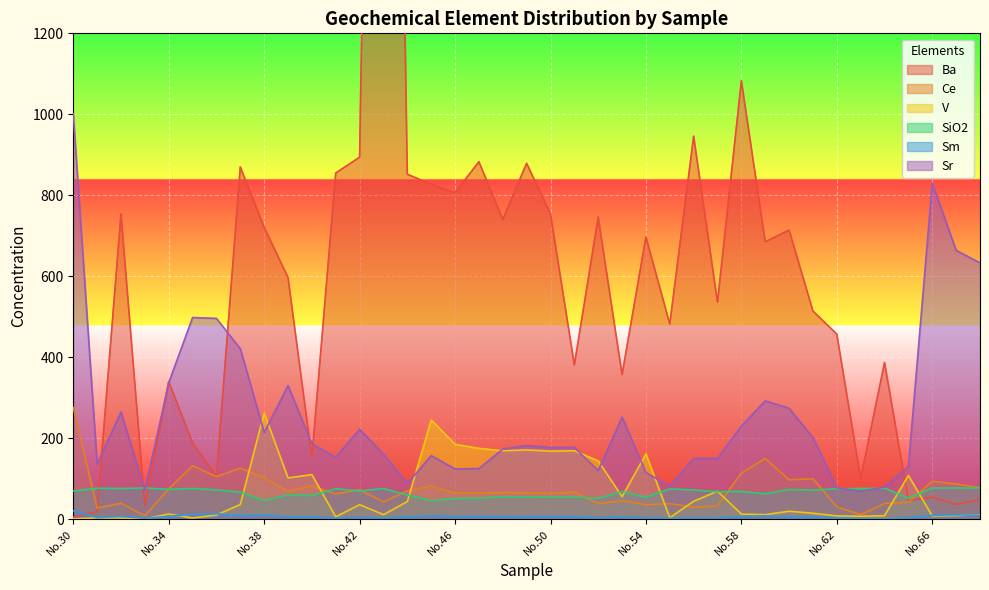

Reading left to right, extract all data points from this chart.

Ba: 5.1	18.6	754.0	32.9	340.0	188.0	105.0	870.0	721.0	597.0	152.0	855.0	894.0	4514.0	852.0	827.0	806.0	883.0	740.0	879.0	754.0	381.0	746.0	357.0	697.0	482.0	946.0	536.0	1083.0	685.0	714.0	514.0	457.0	99.7	387.0	45.8	54.1	36.6	48.8
Ce: 276.0	27.3	39.3	8.4	75.1	132.0	105.0	126.0	102.0	68.7	82.1	62.4	72.7	42.7	70.0	82.0	64.0	64.6	65.7	65.4	63.7	66.7	38.5	45.6	35.7	38.3	29.6	32.9	114.0	150.0	97.3	100.0	30.2	11.2	38.7	41.8	93.7	86.7	78.0
V: 0.8	3.3	2.9	0.6	12.8	2.9	10.2	36.2	262.0	102.0	110.0	5.9	35.8	11.2	43.5	245.0	185.0	175.0	169.0	171.0	168.0	169.0	144.0	55.5	161.0	3.6	44.2	69.0	12.6	11.2	19.5	14.6	8.1	7.1	8.6	108.0	7.8	9.0	10.8
SiO2: 69.7	76.5	75.7	77.2	73.7	75.9	72.3	66.7	46.2	59.6	58.3	75.3	69.7	75.7	59.9	45.6	50.9	51.5	55.5	54.8	54.1	54.4	51.3	68.2	54.1	74.8	72.2	67.6	68.4	62.9	73.4	71.8	75.2	75.8	76.7	52.1	77.1	76.9	77.1
Sm: 20.8	4.3	6.9	2.0	6.8	11.4	13.6	8.7	10.6	5.5	5.6	3.0	4.4	3.2	5.3	8.6	6.2	6.6	6.6	6.3	6.6	6.3	3.5	5.3	3.5	2.1	3.4	3.3	6.0	8.3	5.3	5.6	3.4	1.7	0.8	4.1	9.4	10.8	9.5
Sr: 1001.0	136.0	265.0	71.2	337.0	498.0	496.0	421.0	214.0	330.0	186.0	153.0	222.0	161.0	87.9	157.0	124.0	125.0	173.0	182.0	177.0	177.0	120.0	252.0	115.0	81.7	150.0	150.0	230.0	292.0	274.0	201.0	77.7	68.7	79.6	130.0	830.0	664.0	633.0